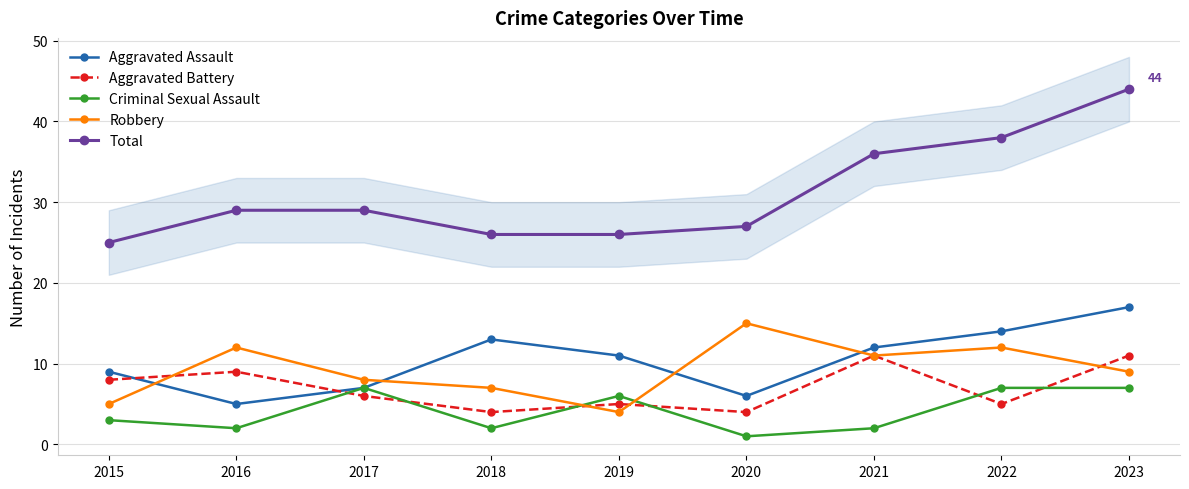

At which category is the sum across all series the highest?

2023